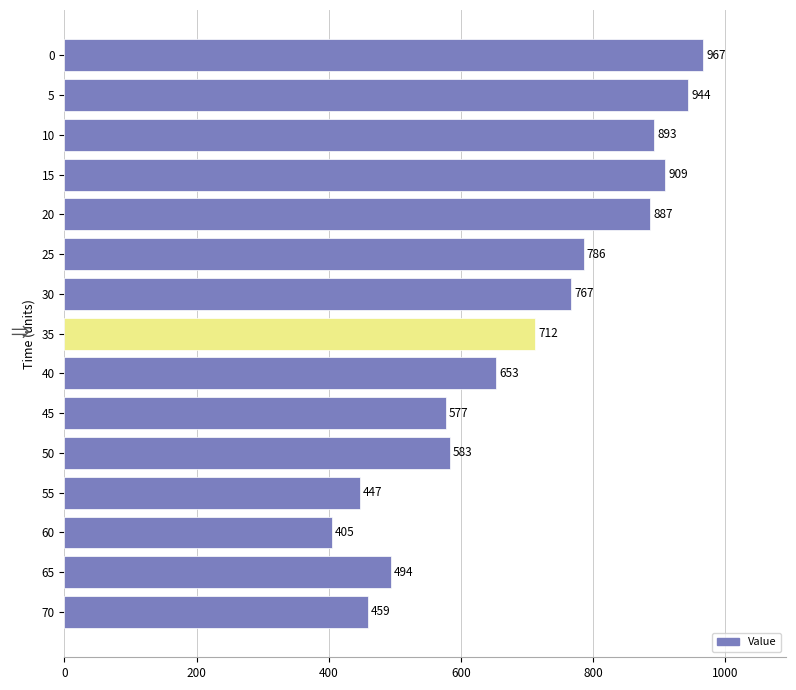

What is the ratio of the value at 25 to the value at 70?

1.7